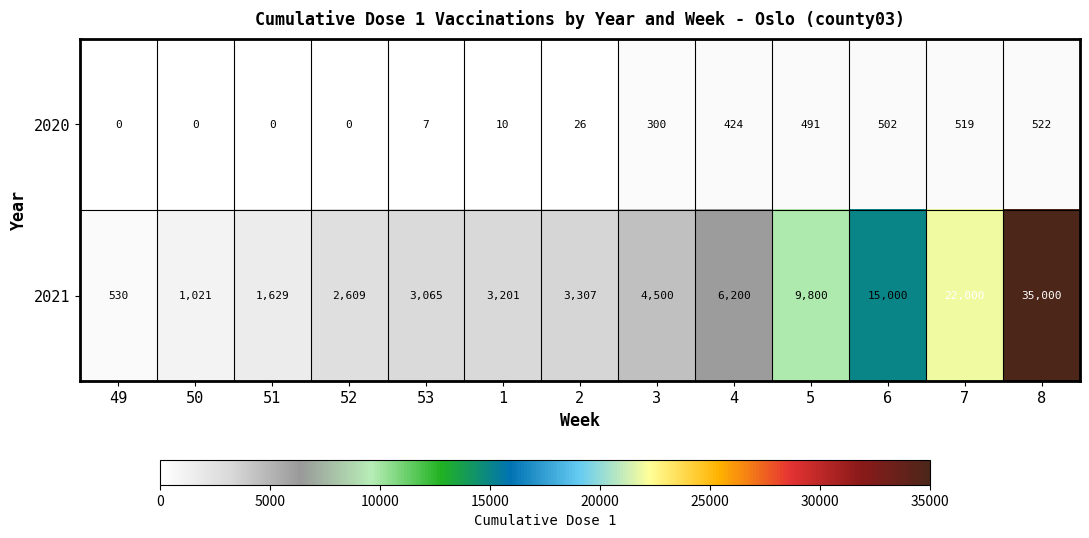

Where is 2020 nearest to the value 261?

3